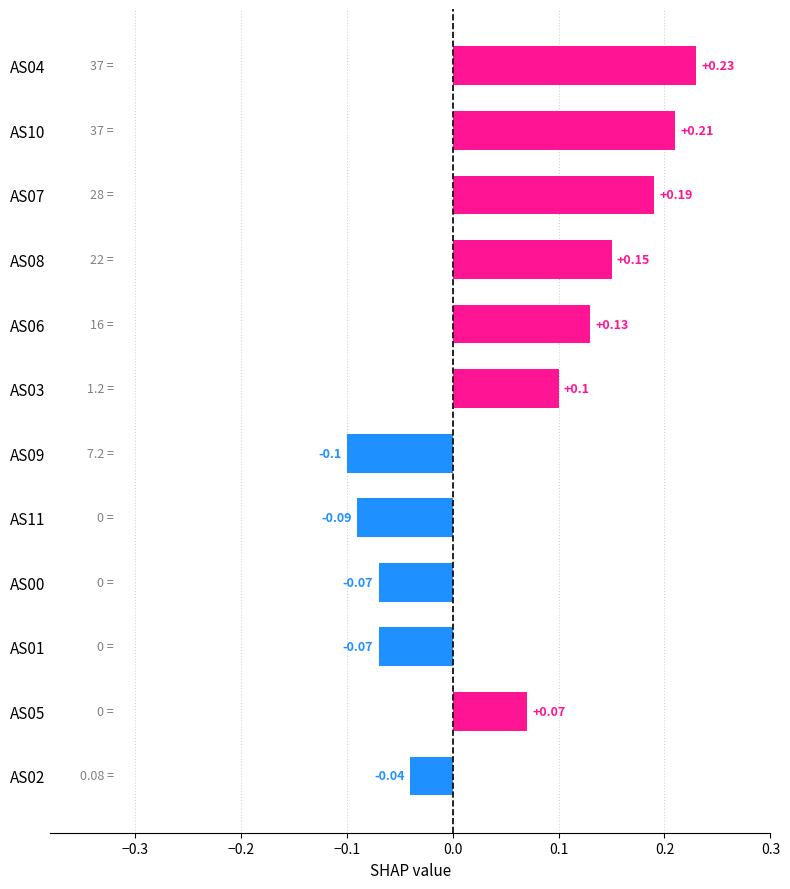

Are the bars grouped side by side (vs. stacked)?

No